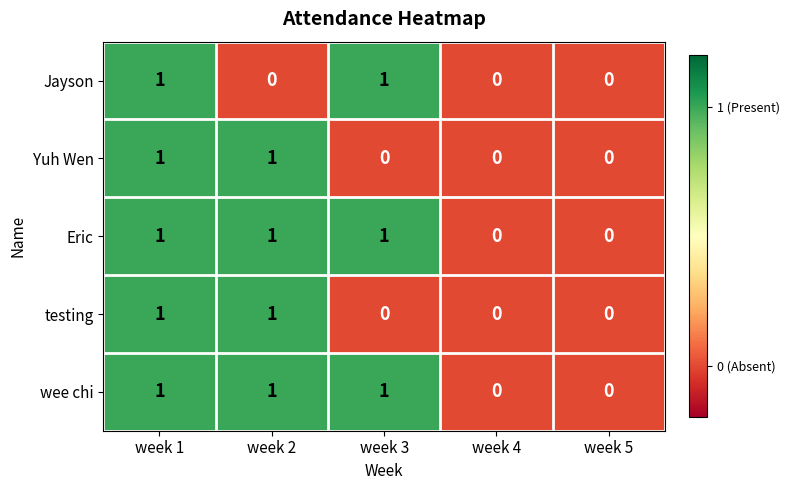

Which series changed the most between week 1 and week 2?

Jayson